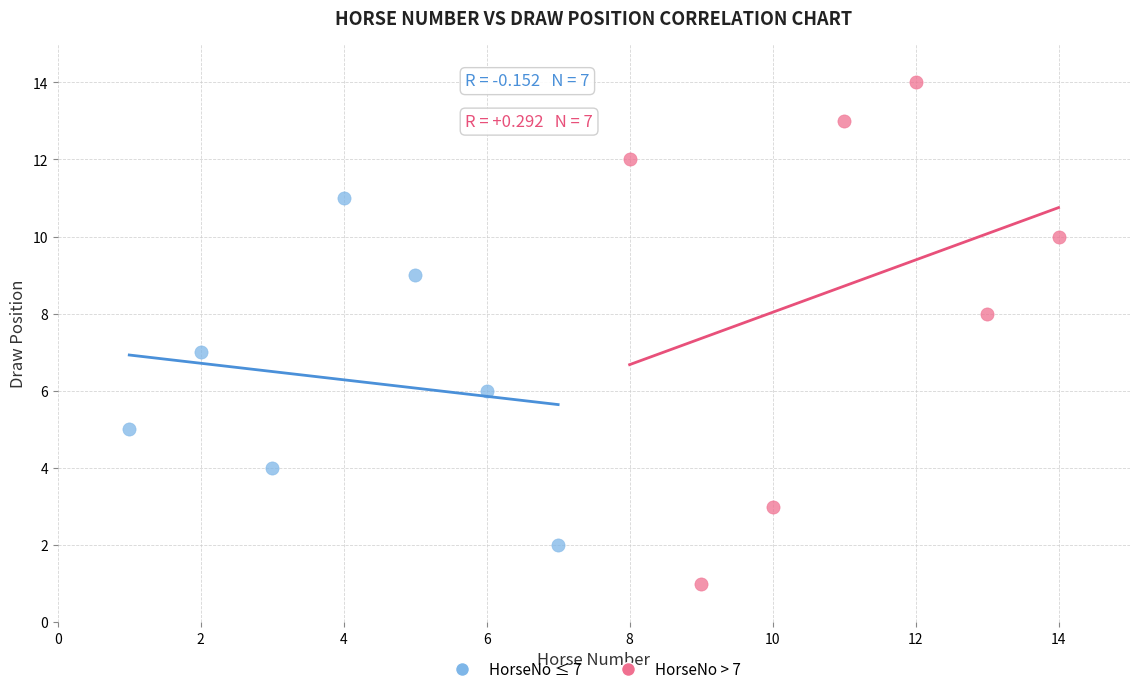

Which series reaches the maximum Y coordinate?

HorseNo > 7